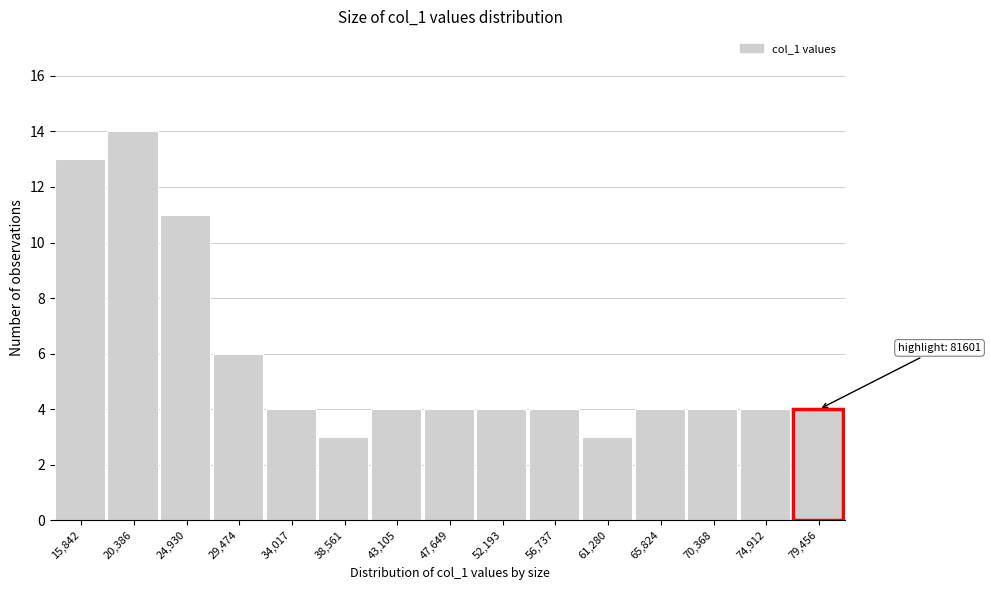

Reading left to right, extract all data points from this chart.

13	14	11	6	4	3	4	4	4	4	3	4	4	4	4